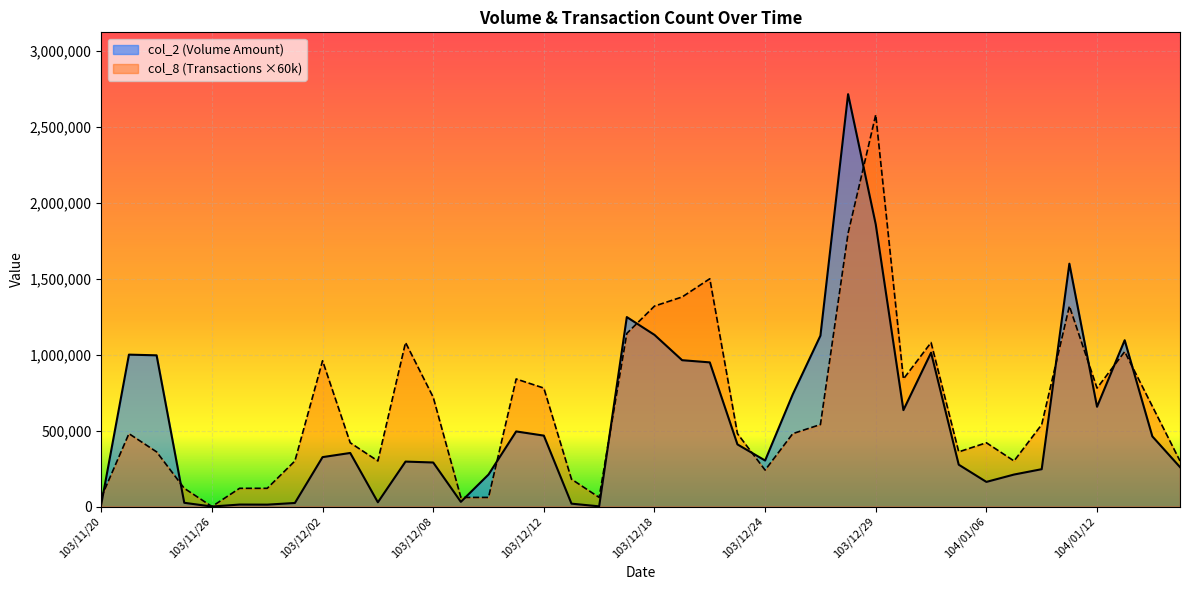

Is it true that col_8 equals 2580000 at 103/12/29?

True